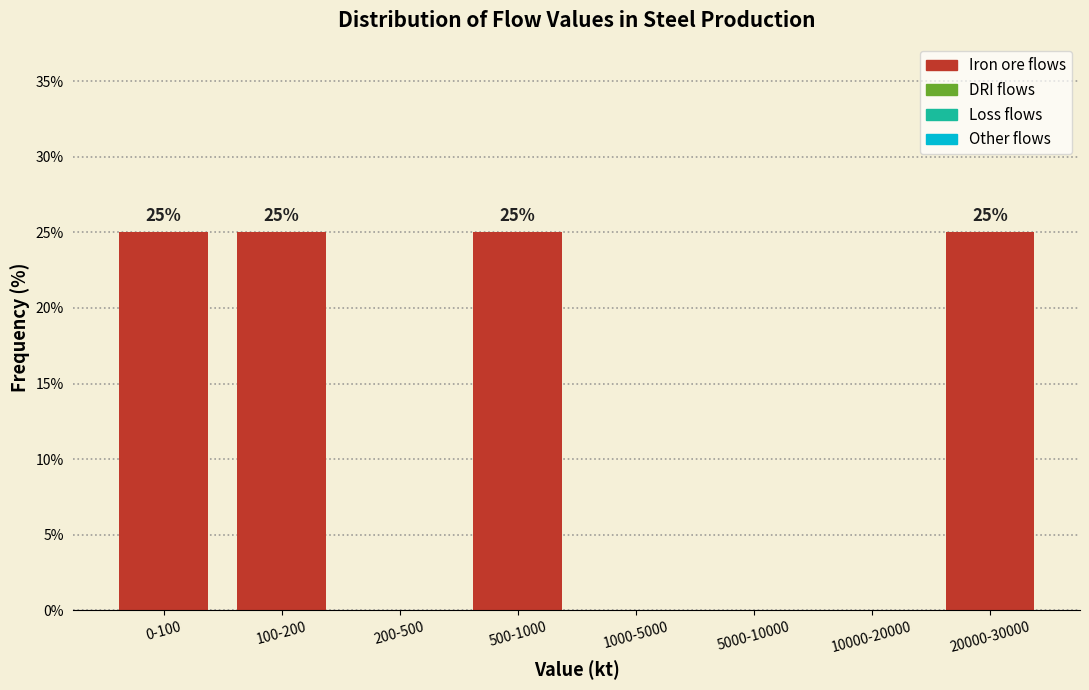

Reading left to right, extract all data points from this chart.

0-100=25	100-200=25	200-500=0	500-1000=25	1000-5000=0	5000-10000=0	10000-20000=0	20000-30000=25